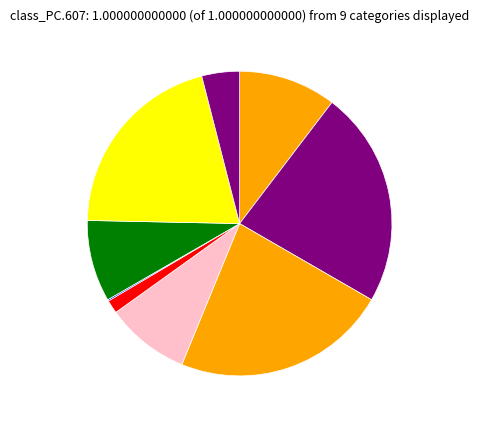

Which category has the smallest portion of the pie?

FFAA PNP